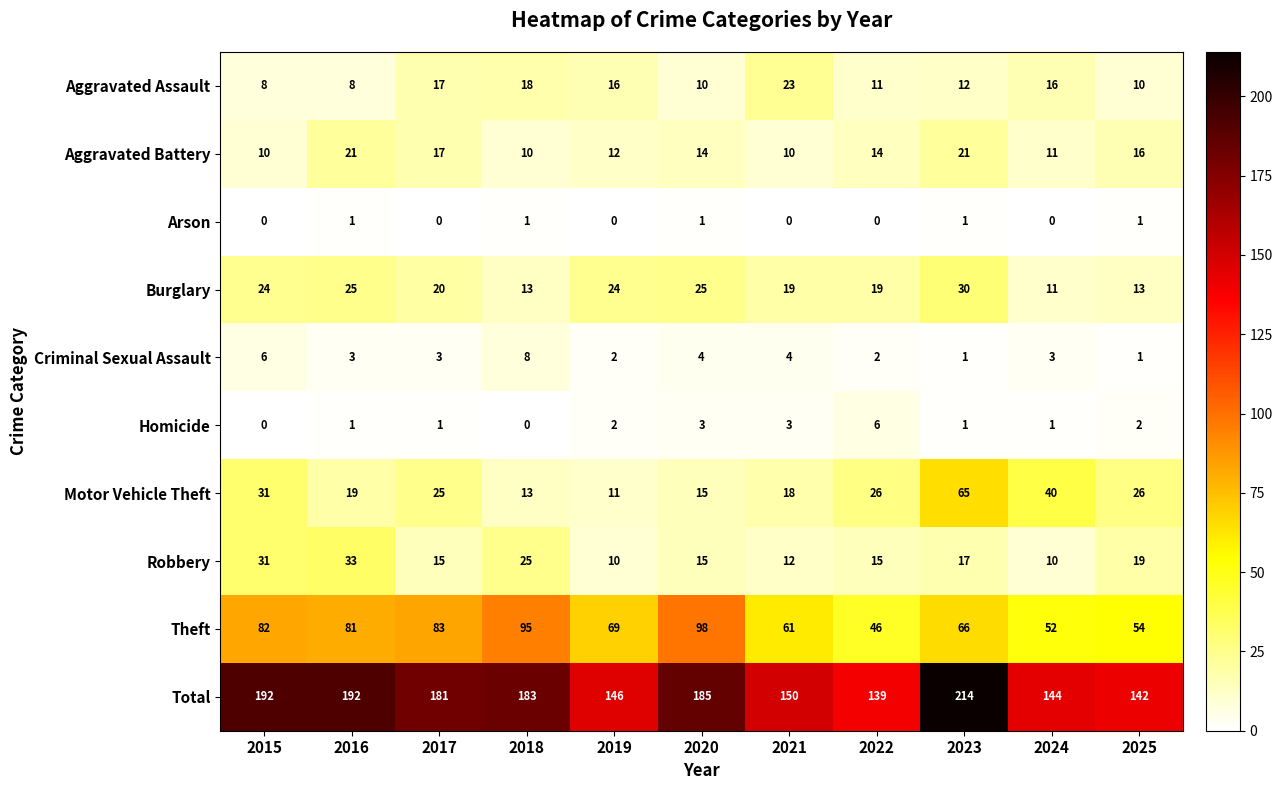

What is the minimum value for Robbery?

10